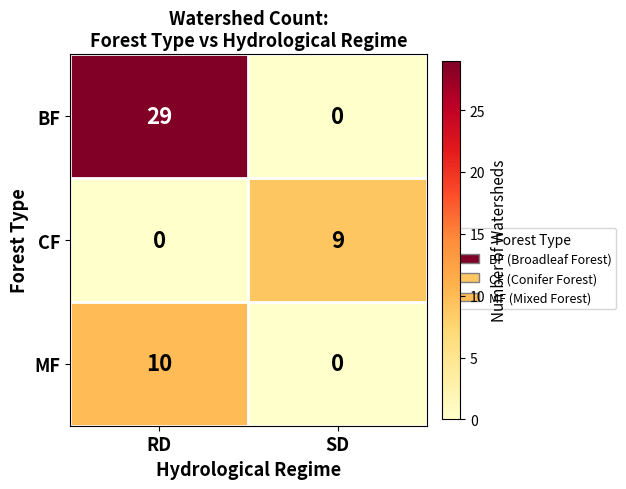

True or false: MF has a value of 4 at SD.

False